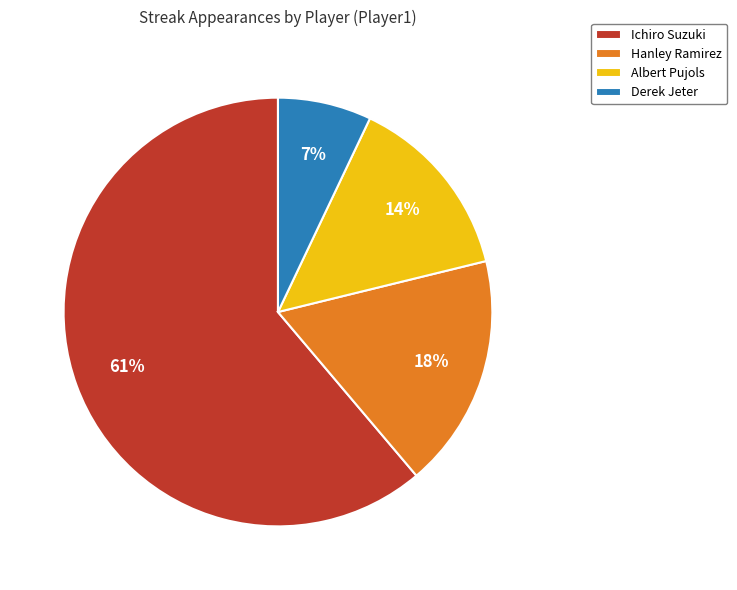

To the nearest percent, what is the combined percentage of Derek Jeter and Hanley Ramirez?

25%